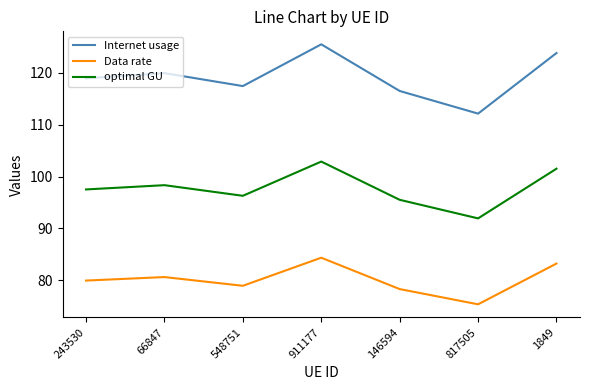

What is the difference between the maximum and minimum values in the Data rate series?

9.0